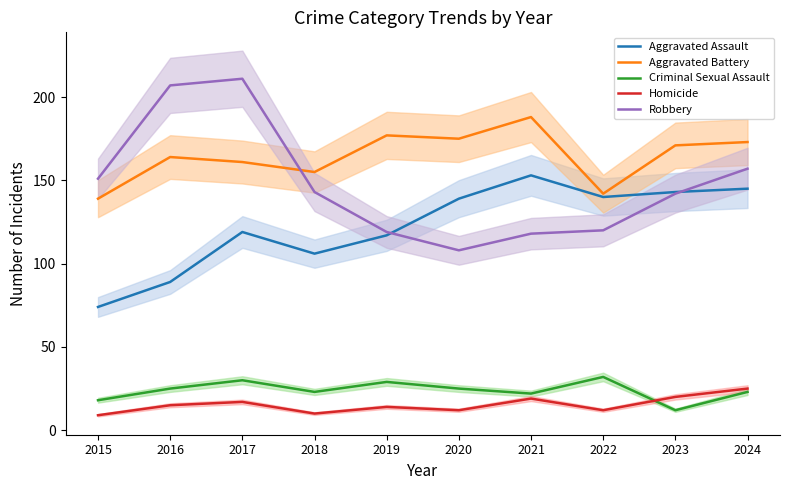

Rank the series at 2018 from lowest to highest value.

Homicide, Criminal Sexual Assault, Aggravated Assault, Robbery, Aggravated Battery